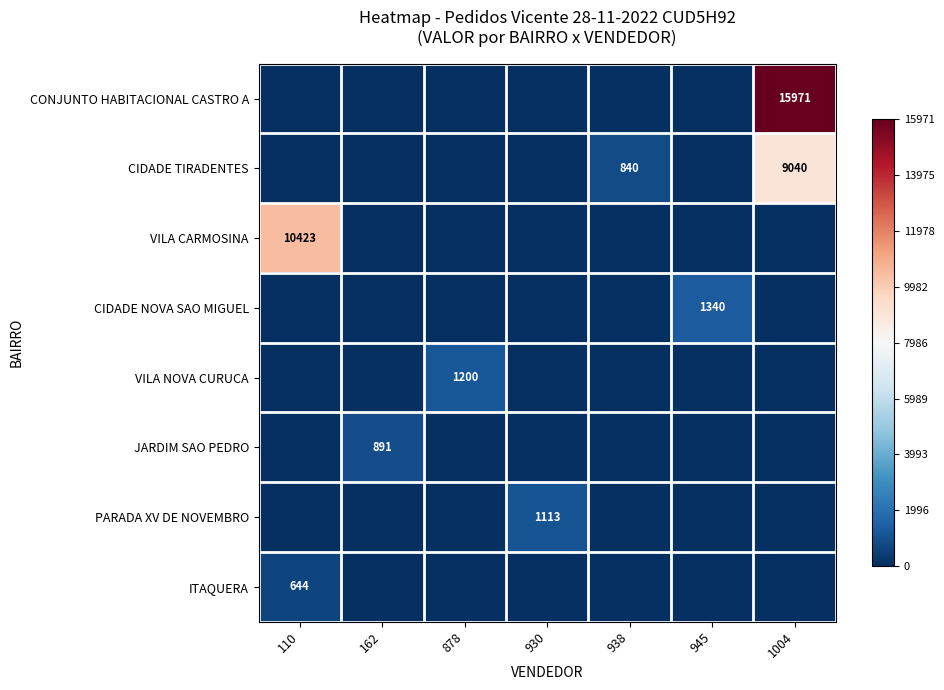

Reading left to right, extract all data points from this chart.

row_0: -1.0	-1.0	-1.0	-1.0	-1.0	-1.0	1.0
row_1: -1.0	-1.0	-1.0	-1.0	-0.9	-1.0	0.1
row_2: 0.3	-1.0	-1.0	-1.0	-1.0	-1.0	-1.0
row_3: -1.0	-1.0	-1.0	-1.0	-1.0	-0.8	-1.0
row_4: -1.0	-1.0	-0.8	-1.0	-1.0	-1.0	-1.0
row_5: -1.0	-0.9	-1.0	-1.0	-1.0	-1.0	-1.0
row_6: -1.0	-1.0	-1.0	-0.9	-1.0	-1.0	-1.0
row_7: -0.9	-1.0	-1.0	-1.0	-1.0	-1.0	-1.0